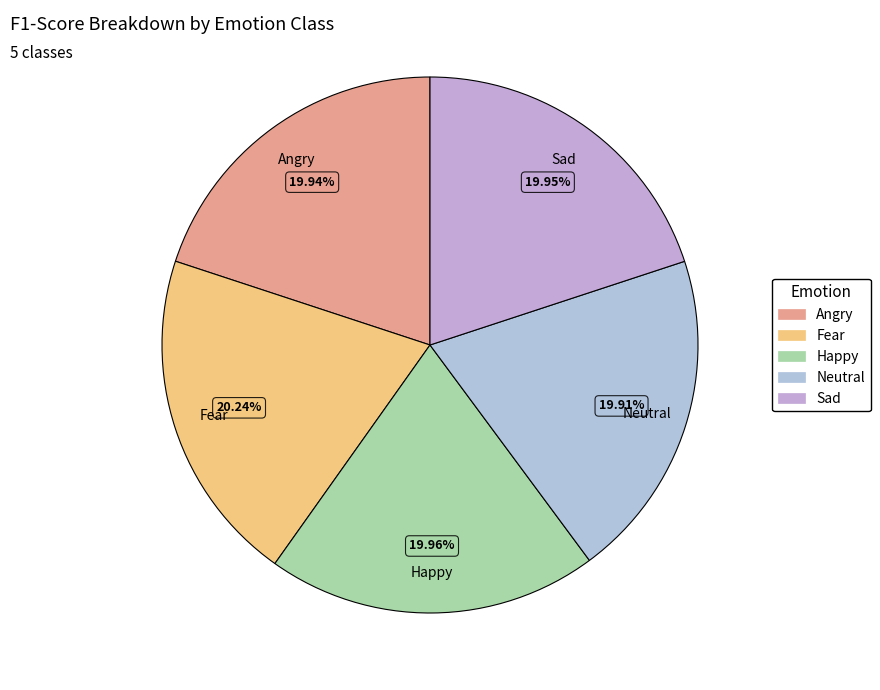

Count the number of slices in the pie.

5